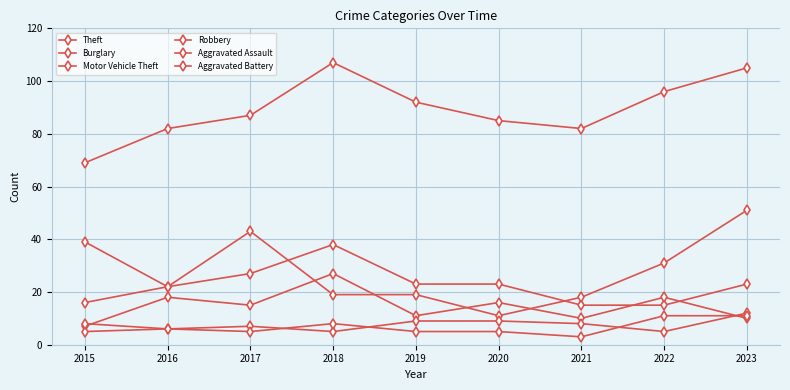

What is the difference between the maximum and minimum values in the Burglary series?

24